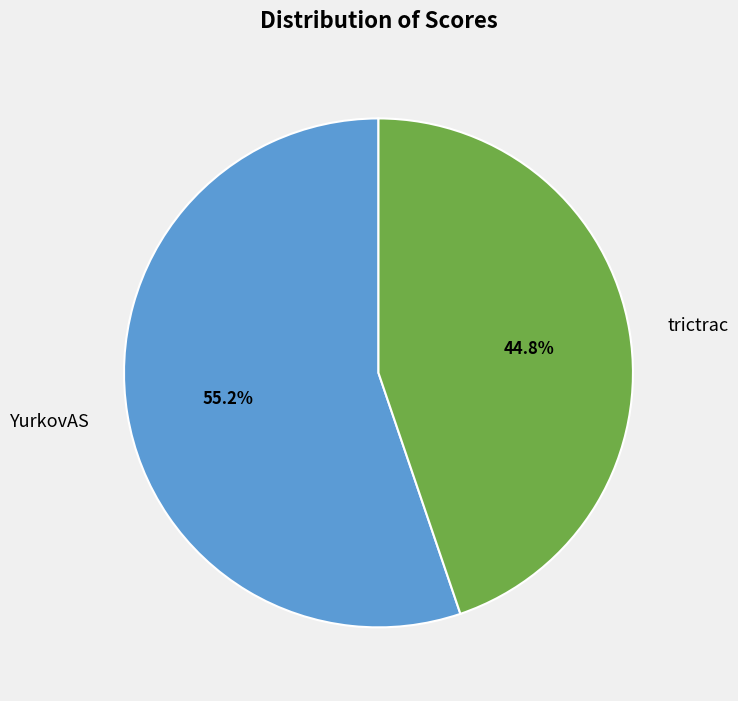

Which category has the smallest portion of the pie?

trictrac